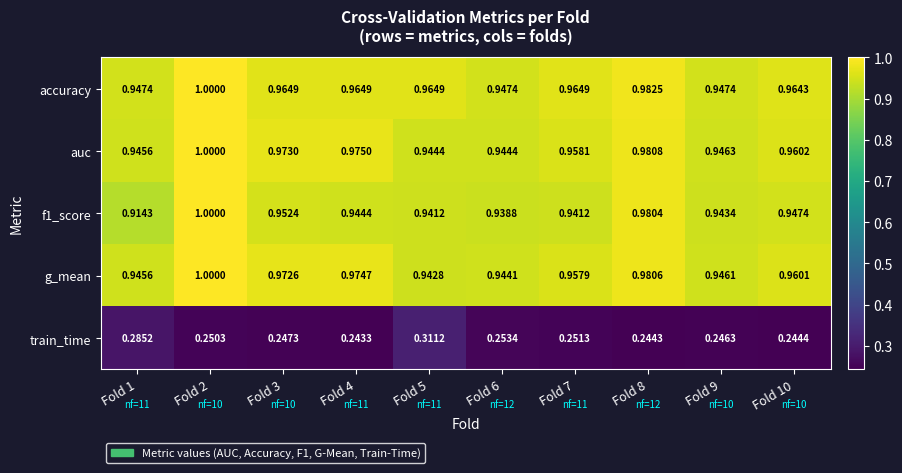

Which series changed the most between Fold 9 and Fold 10?

accuracy